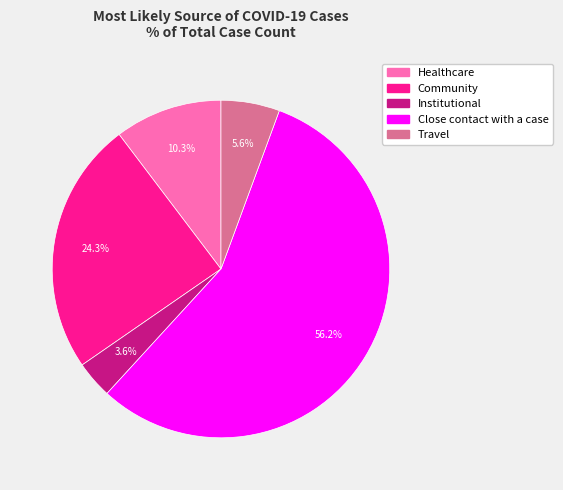

What is the smallest slice in the pie chart?

Institutional